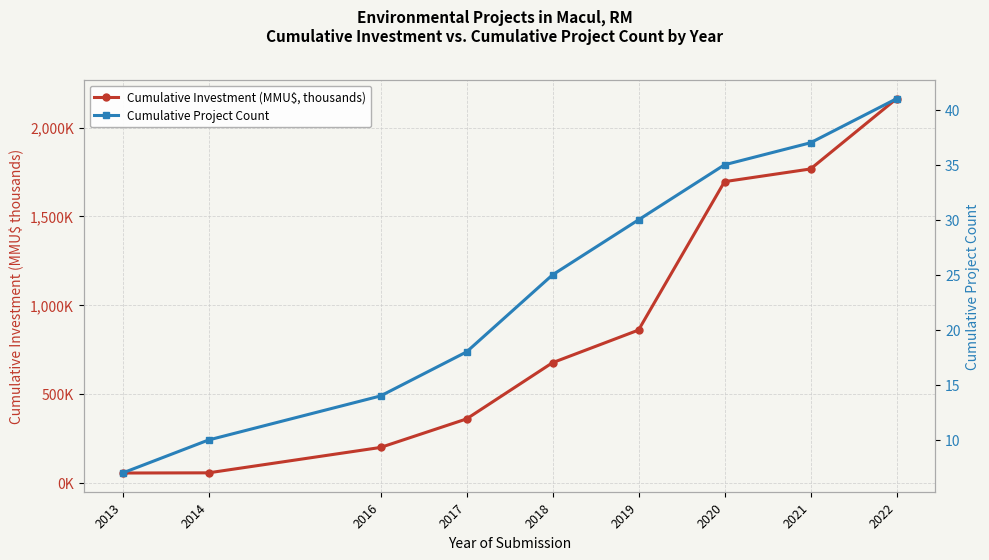

What is the greatest value displayed?

2162.5